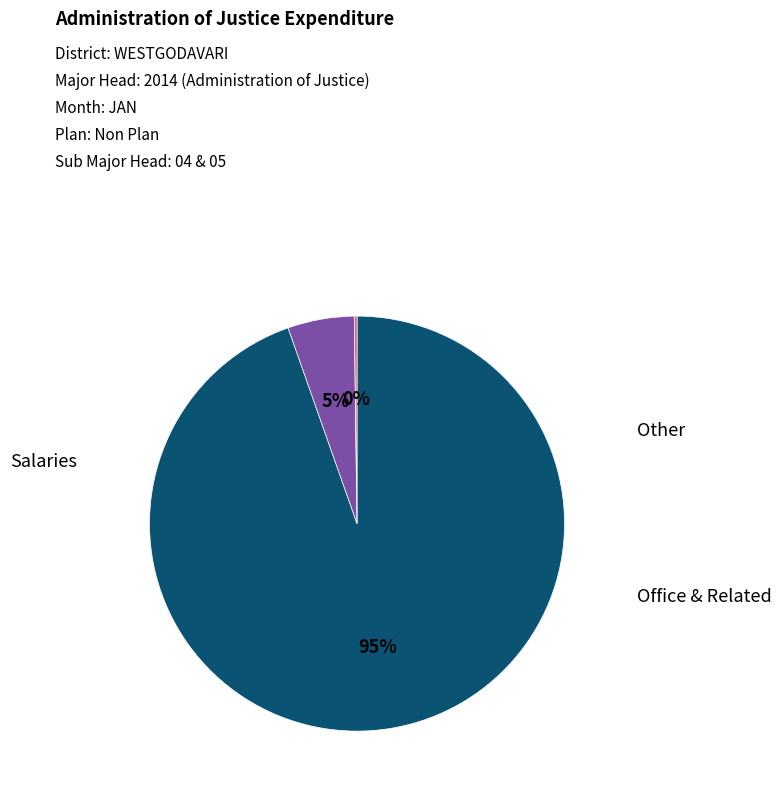

Is there a majority slice in this chart?

Yes